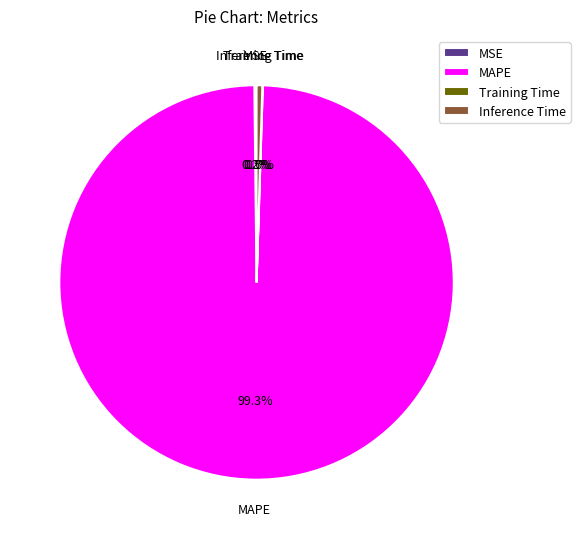

Does any single category account for the majority?

Yes